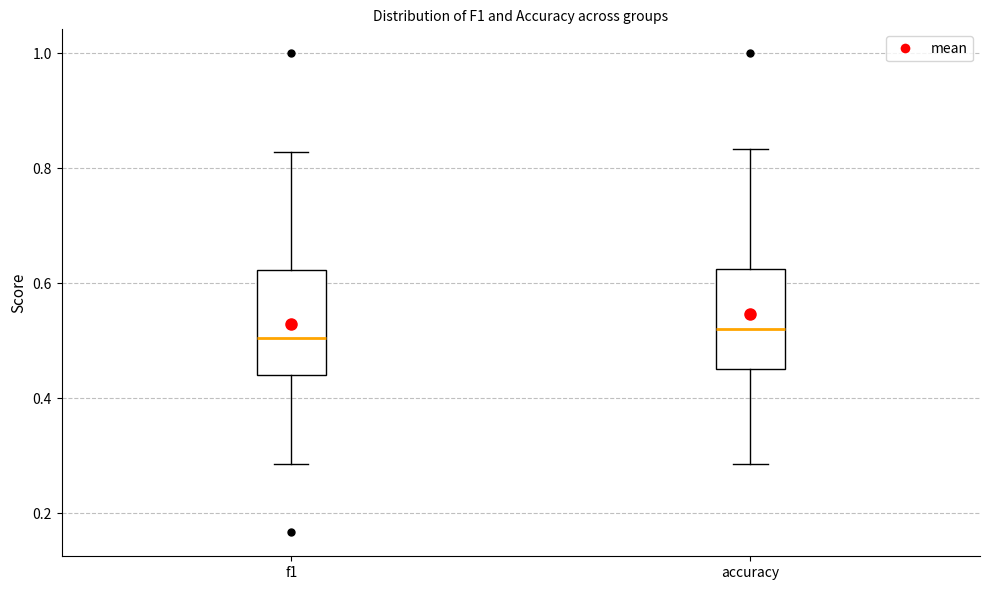

Reading left to right, transcribe this box plot: for each box, give where its median line is, the range the box spans, and where its two whiskers end, as read against the y-axis. The values are not printed on the chart, so give them approximately, as read against the axis.

f1: median 0.50, box 0.44 to 0.62, whiskers 0.28 to 0.82
accuracy: median 0.52, box 0.46 to 0.62, whiskers 0.28 to 0.84